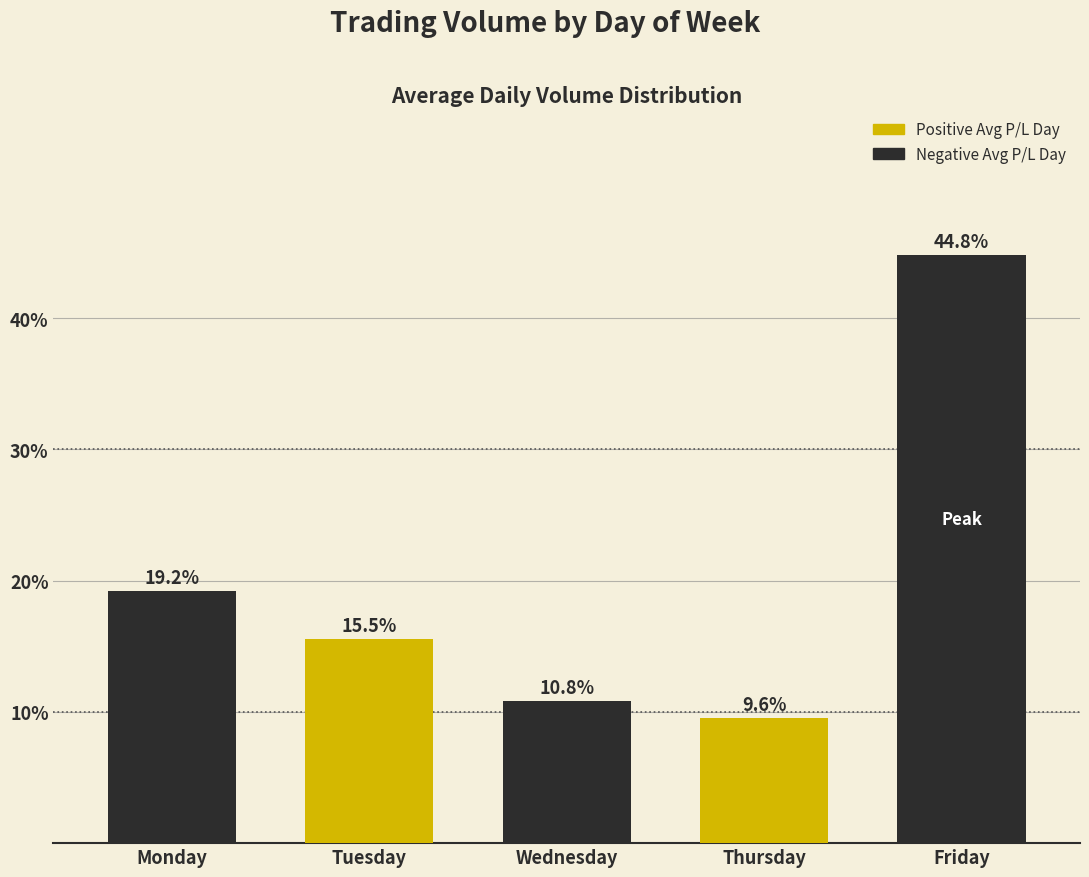

List the labels in order of value, smallest first.

Thursday, Wednesday, Tuesday, Monday, Friday